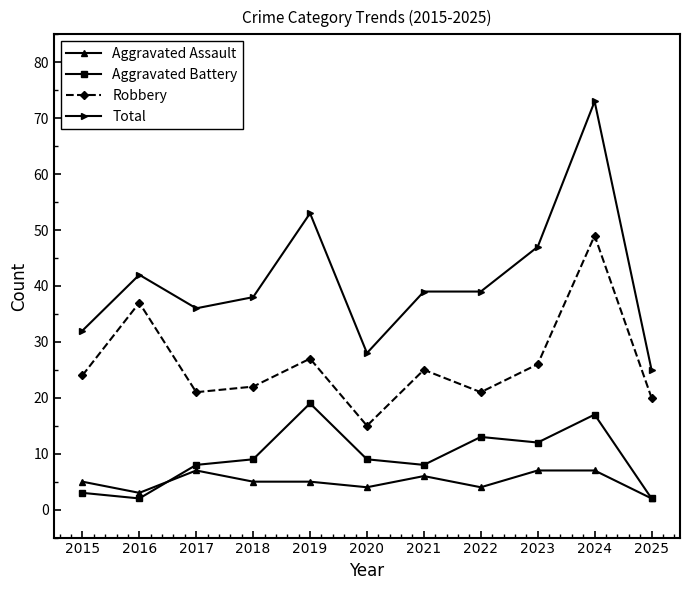

What is the maximum value shown in the chart?

73